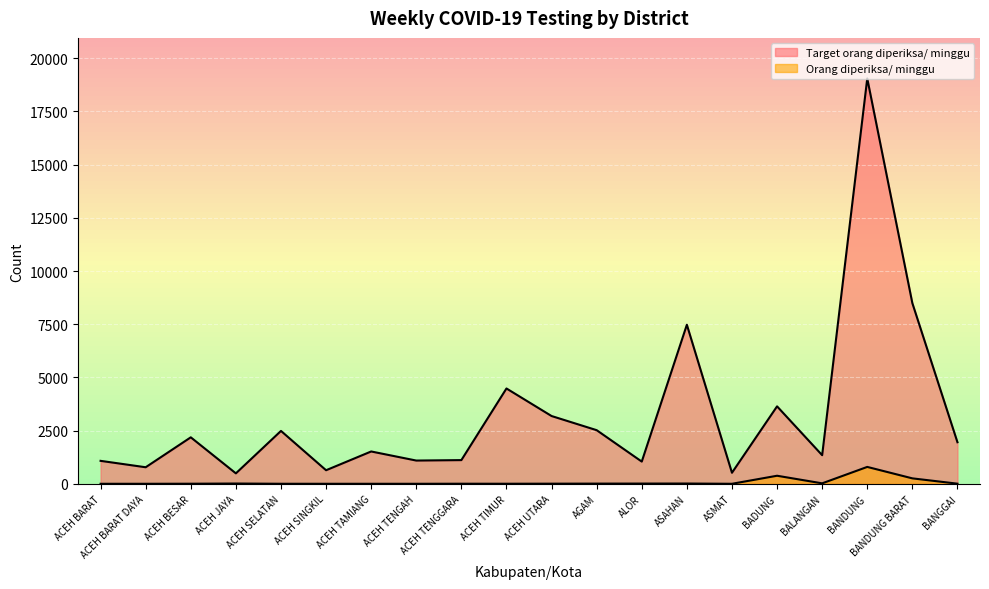

Where is the first local maximum for Orang diperiksa/ minggu?

ACEH JAYA